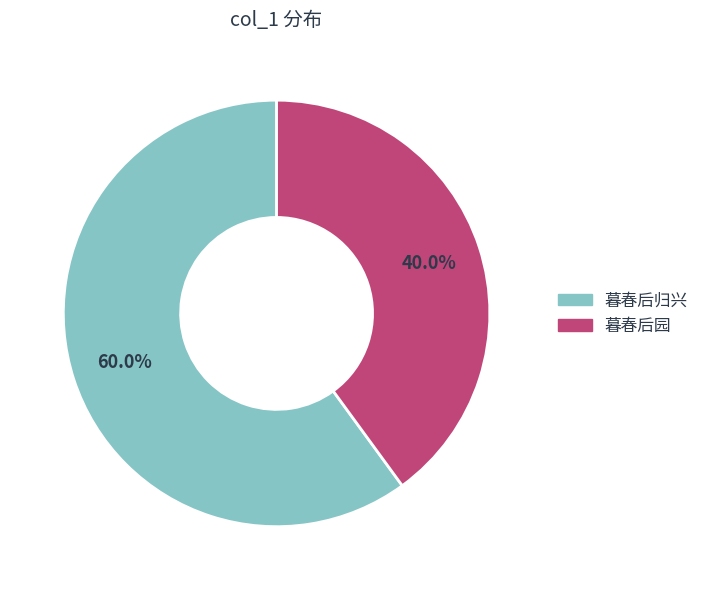

Which slice is the smallest?

暮春后园